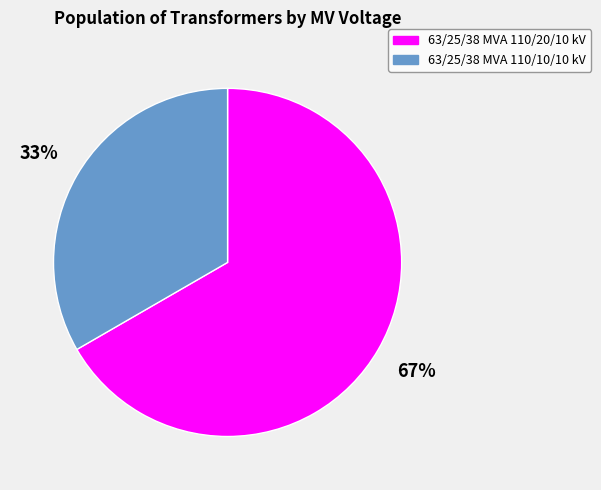

Count the number of slices in the pie.

2